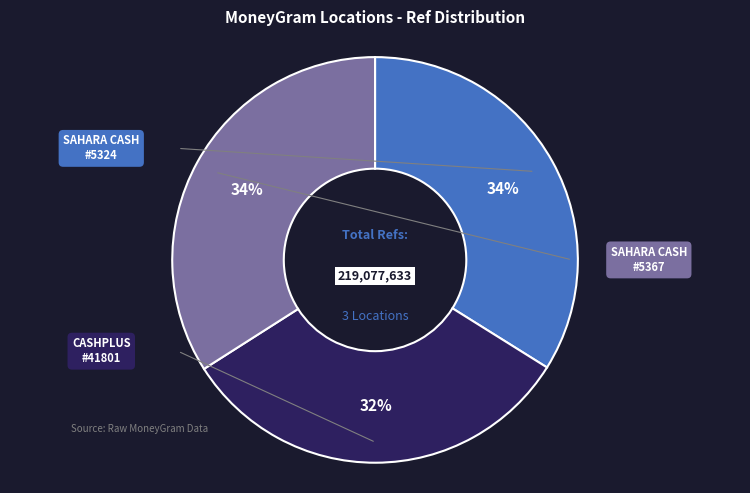

Is there any slice that represents more than half of the pie?

No